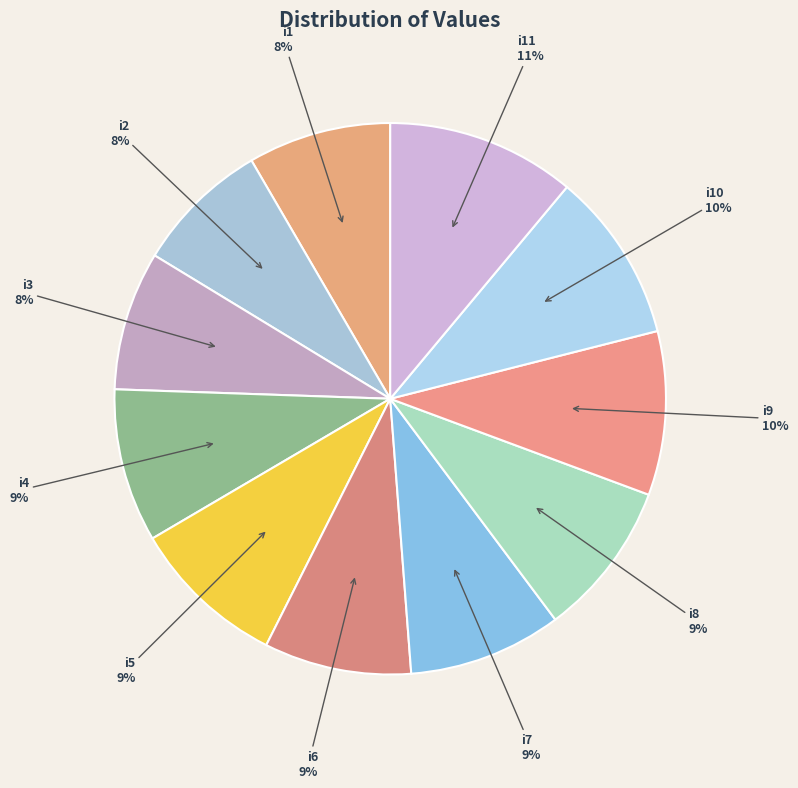

To the nearest percent, what is the average slice percentage?

9%